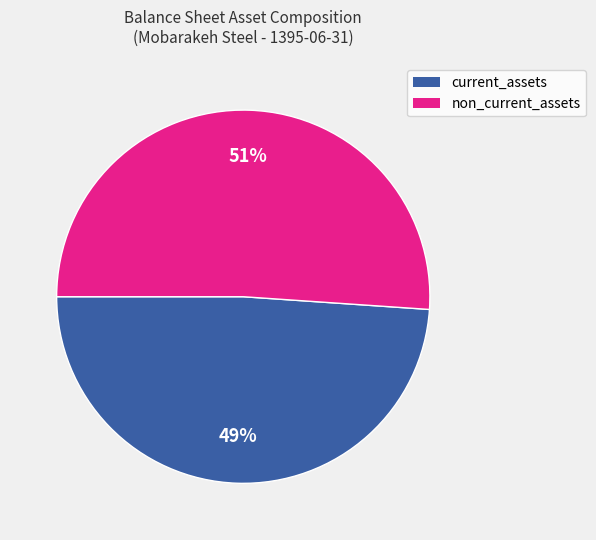

To the nearest percent, what is the difference between the largest and smallest slice percentages?

2%